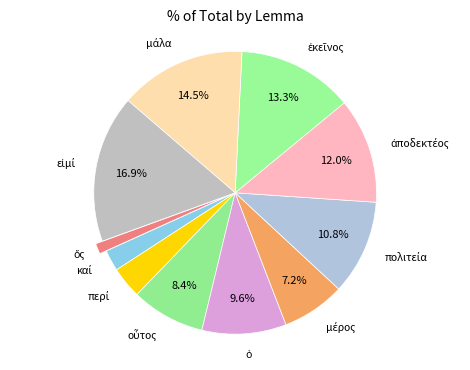

How many slices are in this pie chart?

11